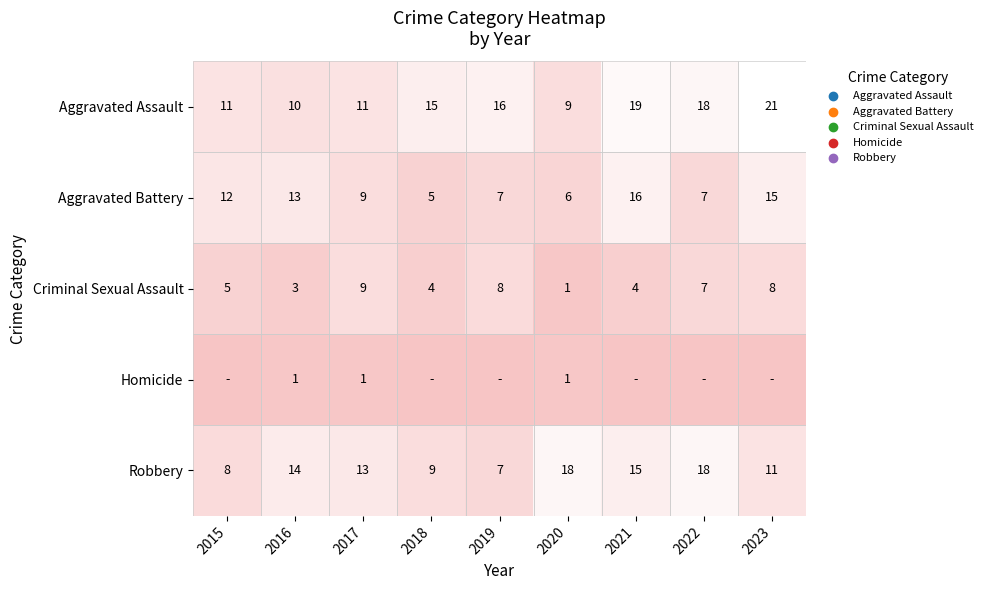

The Aggravated Assault series shows 21 at 2023. True or false?

True